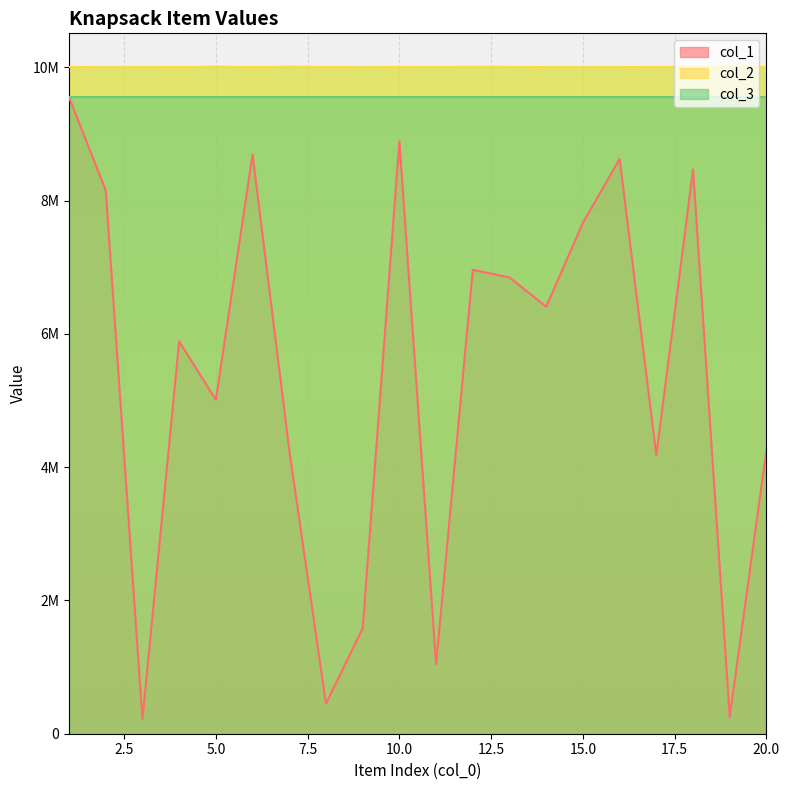

What is the sum of the col_1 values at 12 and 5?

11972992